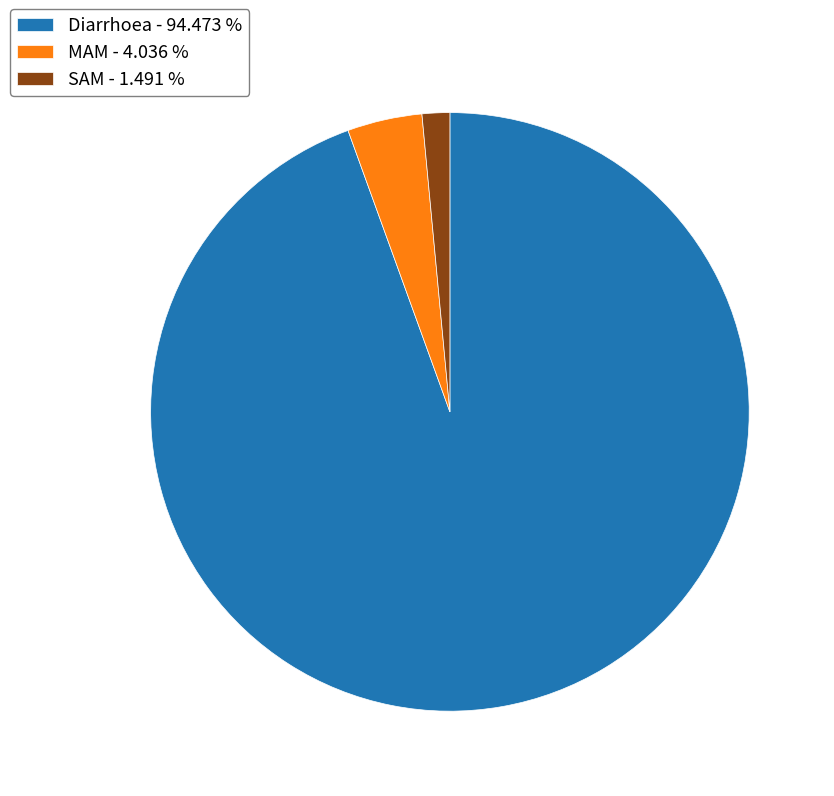

Does MAM - 4.036 % represent more than half of the total?

No